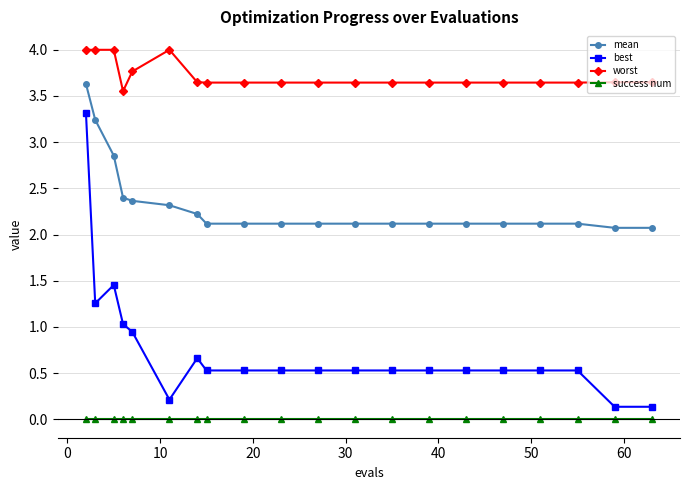

Which series has the largest total across all categories?

worst